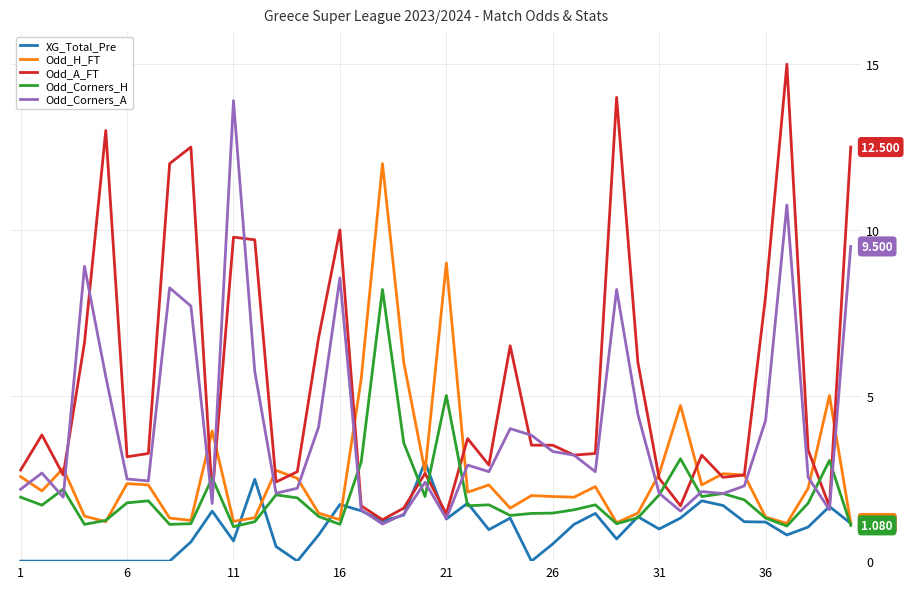

List the series in order of their peak value, lowest first.

XG_Total_Pre, Odd_Corners_H, Odd_H_FT, Odd_Corners_A, Odd_A_FT